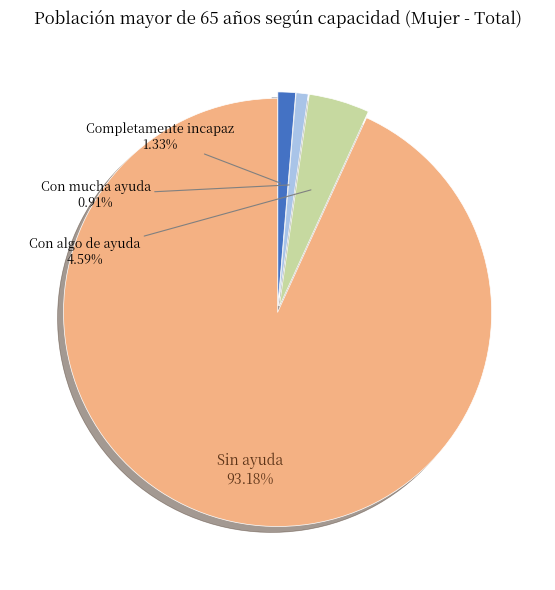

What percentage is NOT represented by Con mucha ayuda?

99.1%